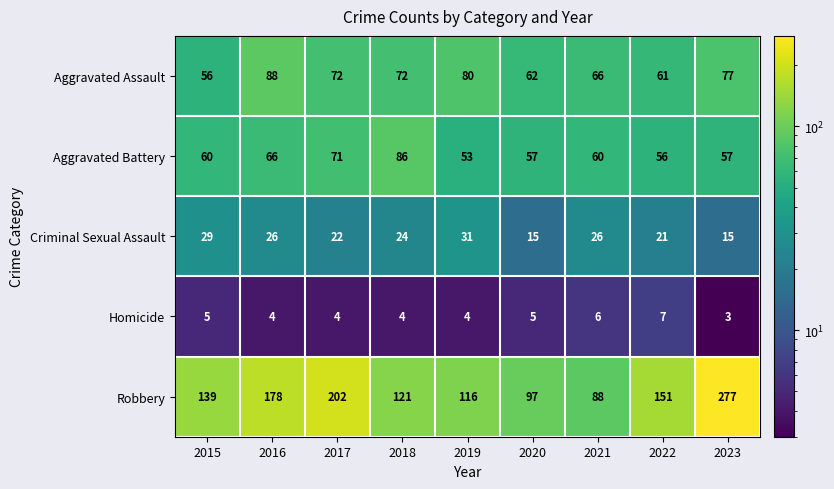

At which category is the sum across all series the highest?

2023